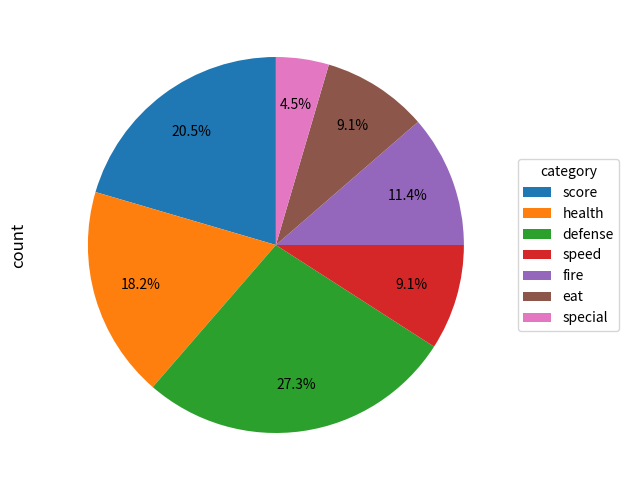

What percentage is the fire slice, to the nearest percent?

11%